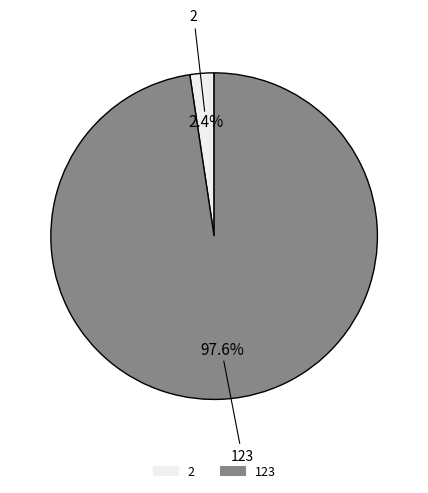

What portion of the pie excludes 123?

2.4%